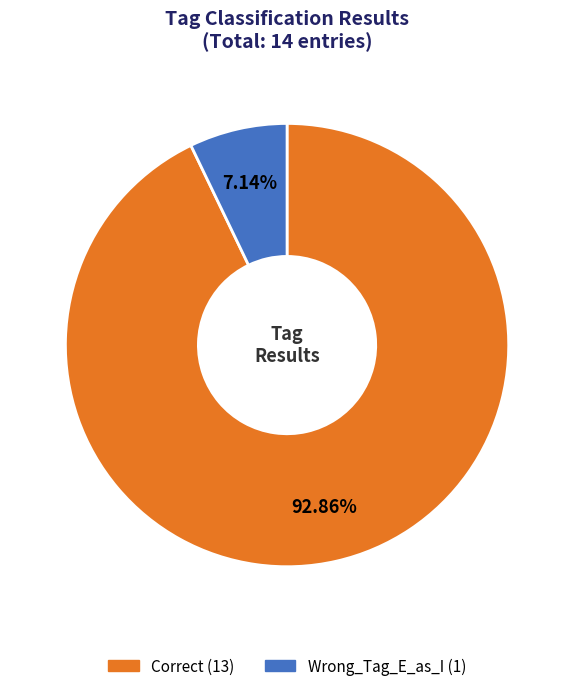

Which slice is the largest?

Correct